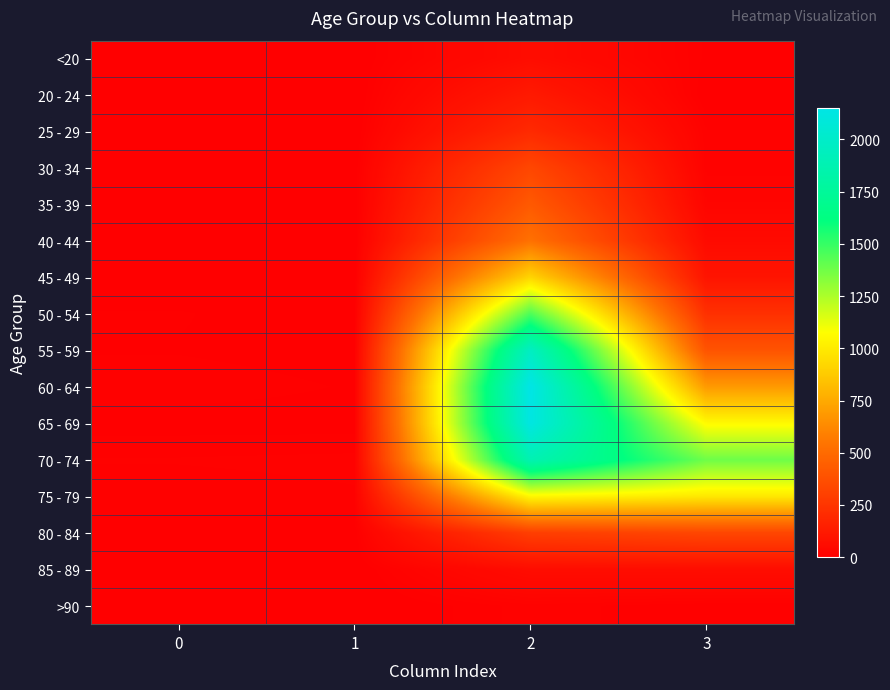

At which category is the sum across all series the highest?

2